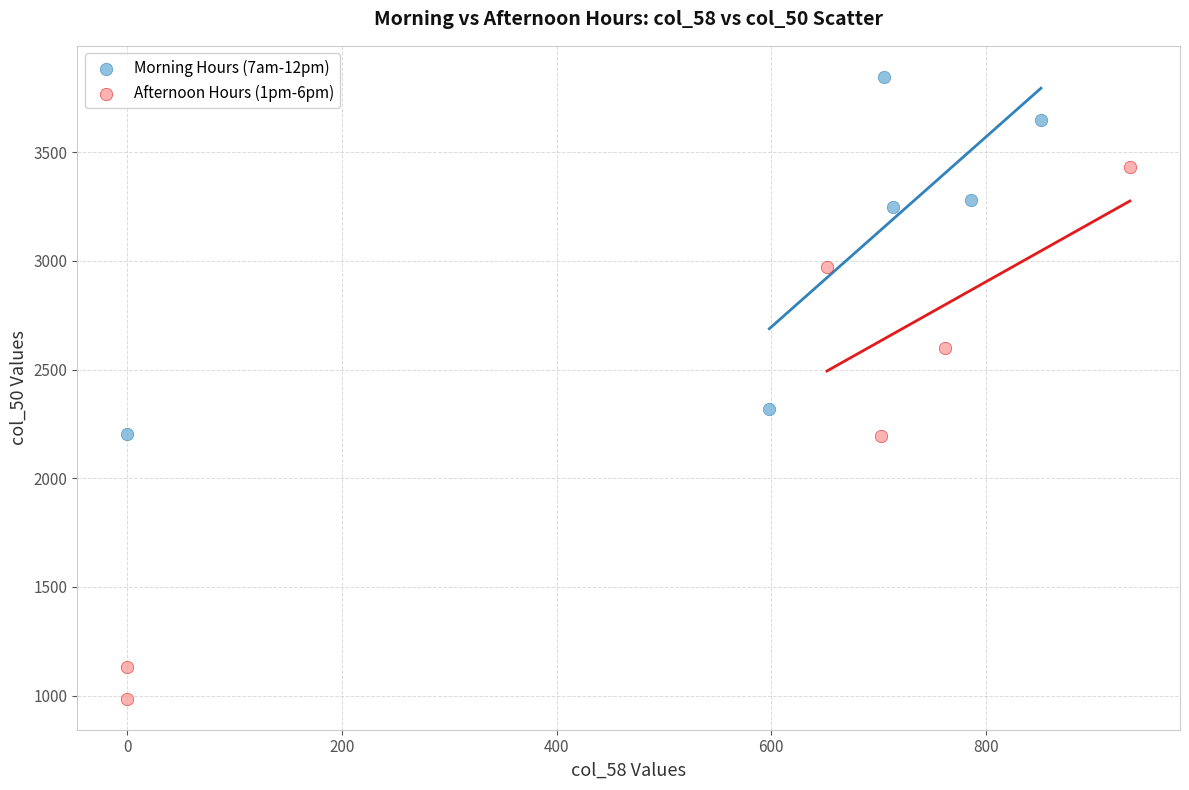

Which series has the widest spread of Y values?

Afternoon Hours (1pm-6pm)